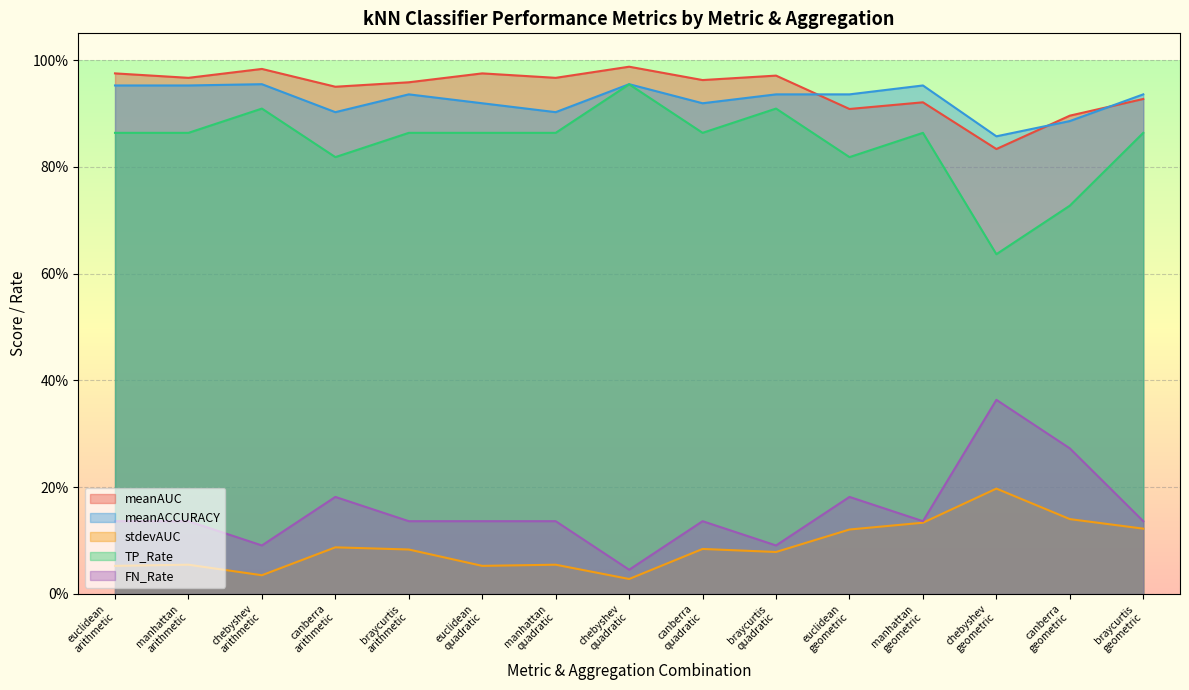

What is the value of the TP_Rate point at the 4th from the left?

0.8